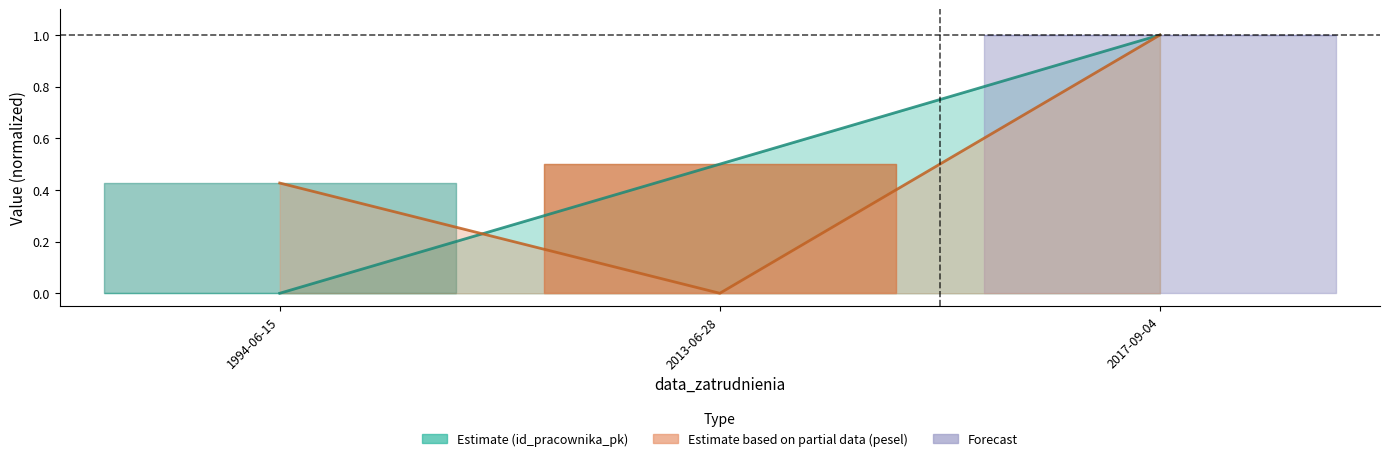

Reading left to right, transcribe all the data shown in this chart.

id_pracownika_pk: 0.0	0.5	1.0
pesel: 0.4	0.0	1.0